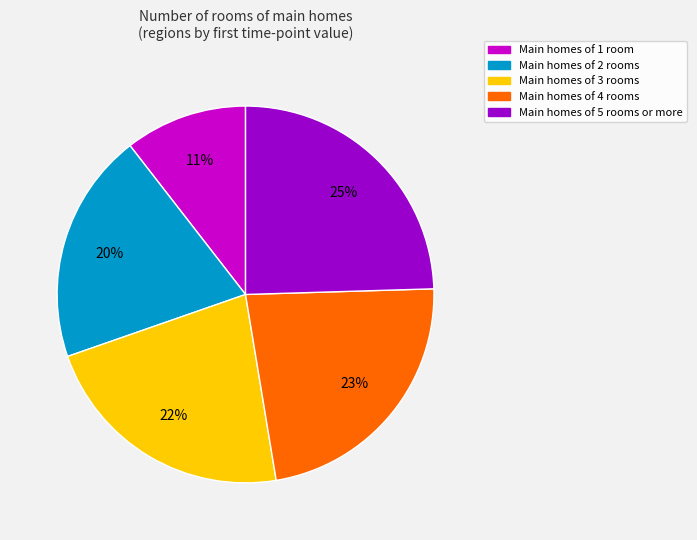

Is there a majority slice in this chart?

No